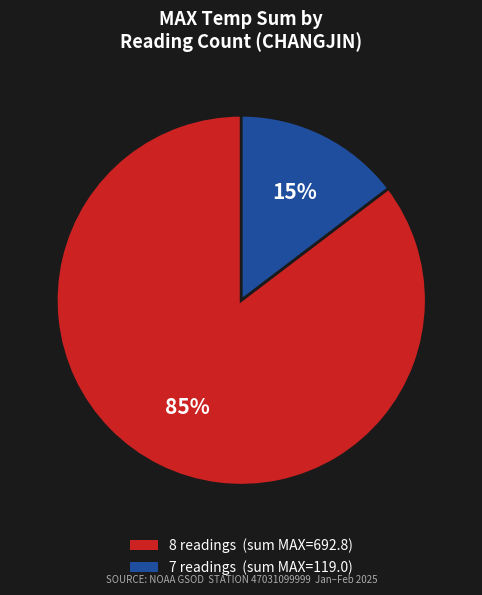

Between 7 and 8, which is larger?

8